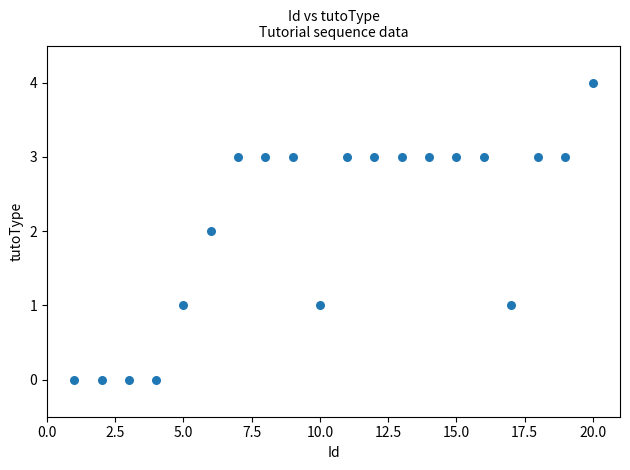

What is the range of Y values (max minus min)?

4